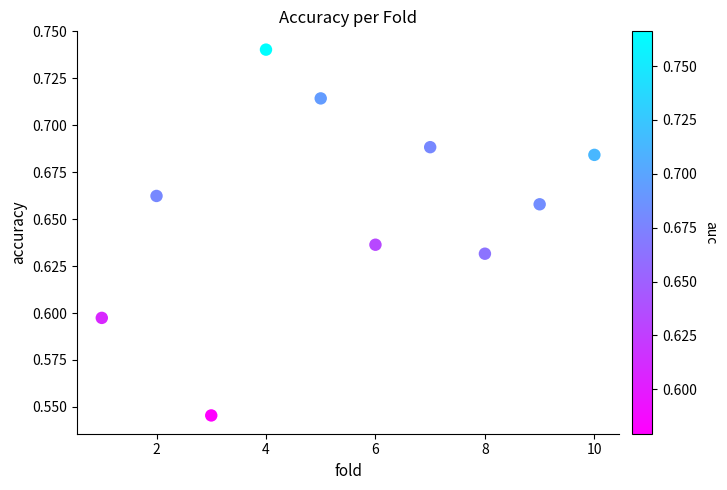

What is the average X value?

5.5